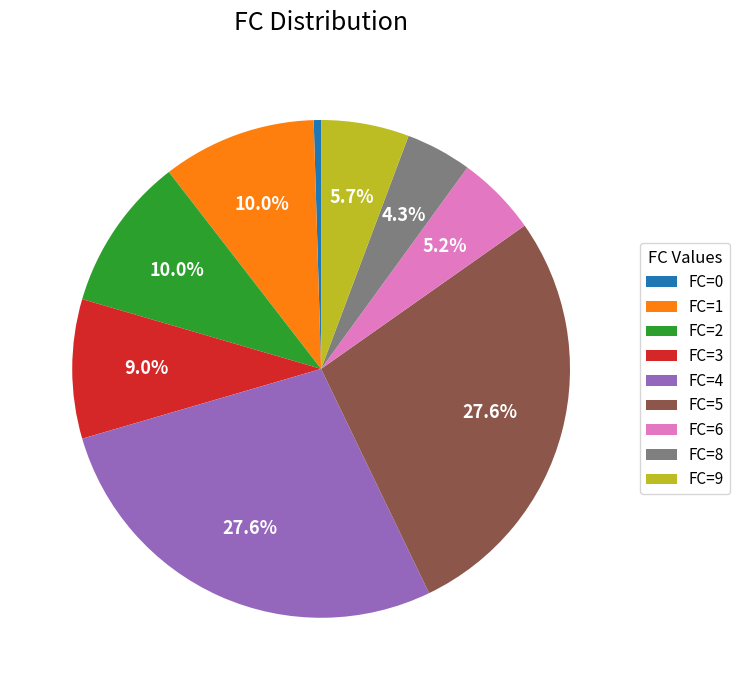

To the nearest percent, what is the average slice percentage?

11%